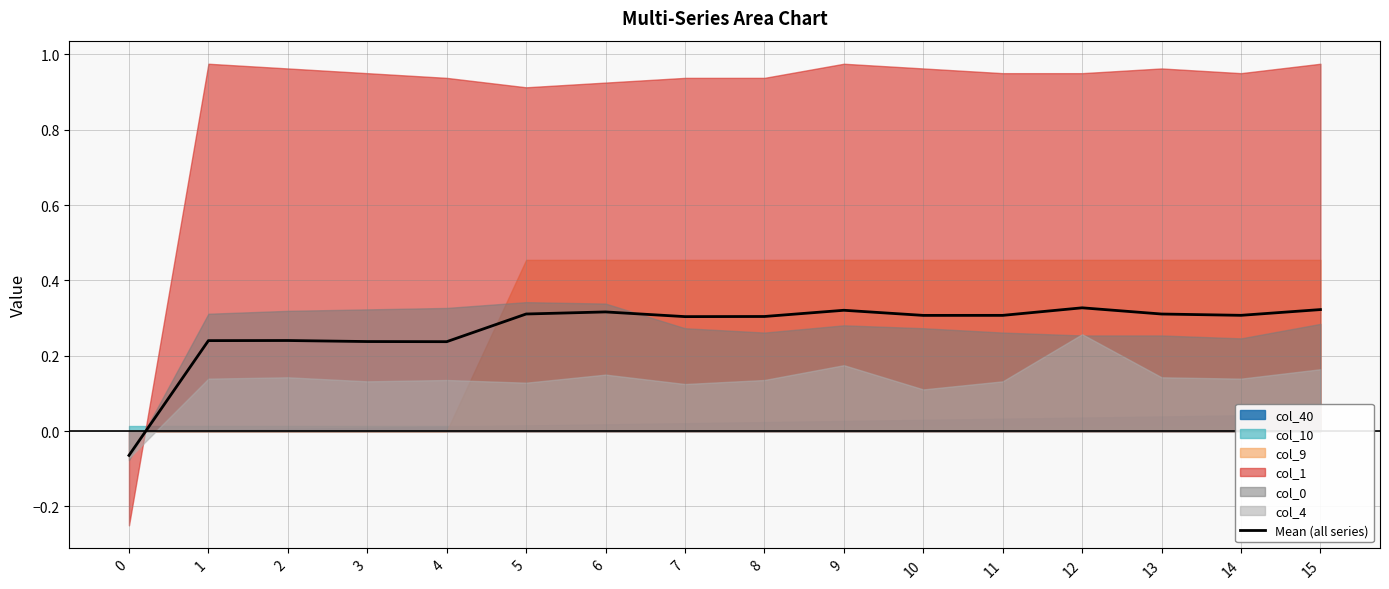

What is the difference between the maximum and minimum values?

0.4